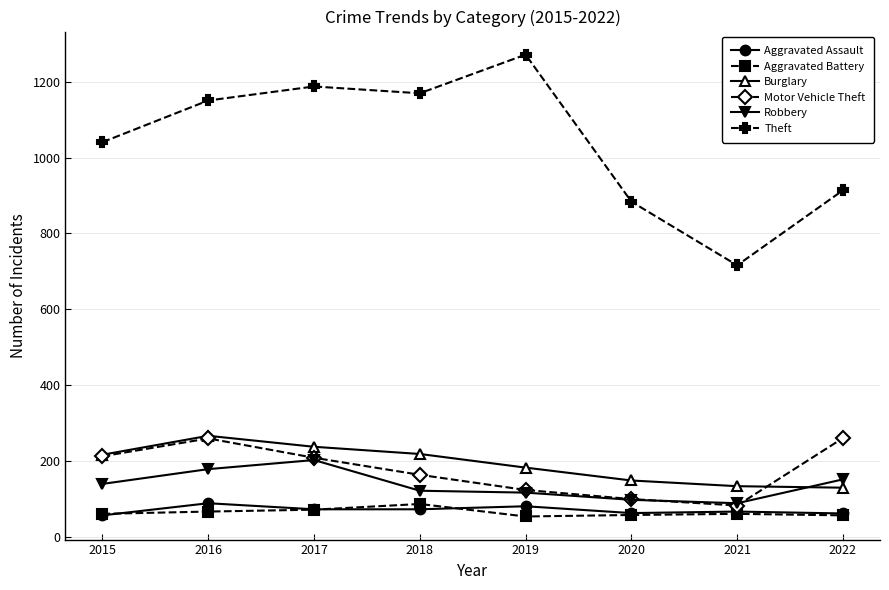

Which series changed the most between 2018 and 2021?

Theft